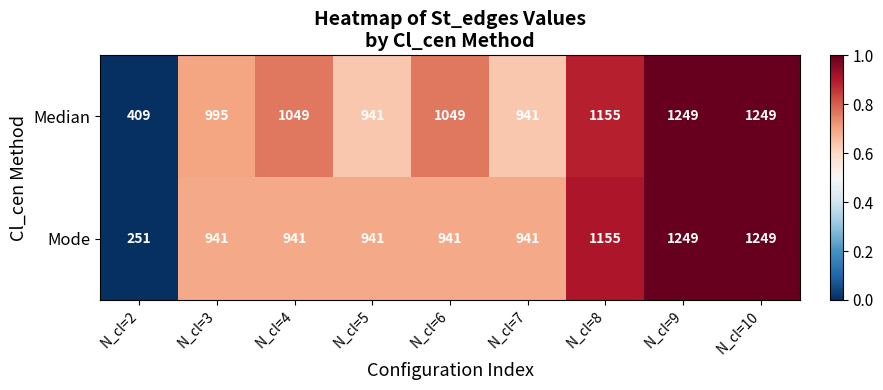

Which series changed the most between N_cl=2 and N_cl=3?

Mode